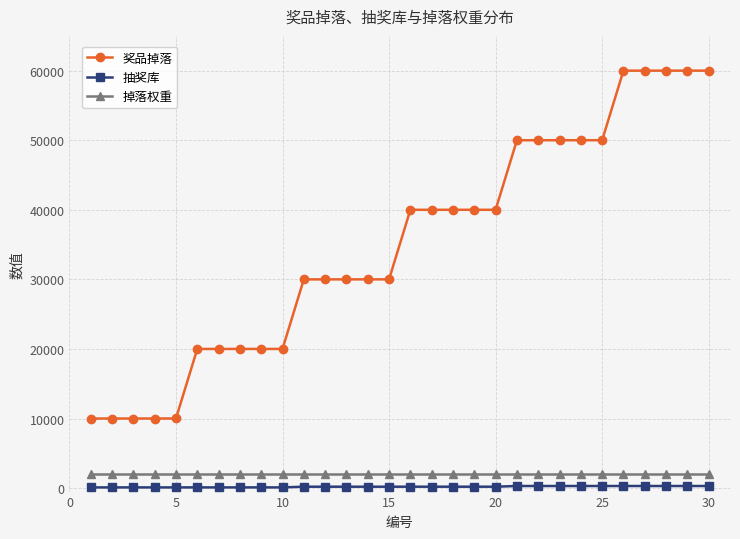

Which series has the widest spread of values?

奖品掉落